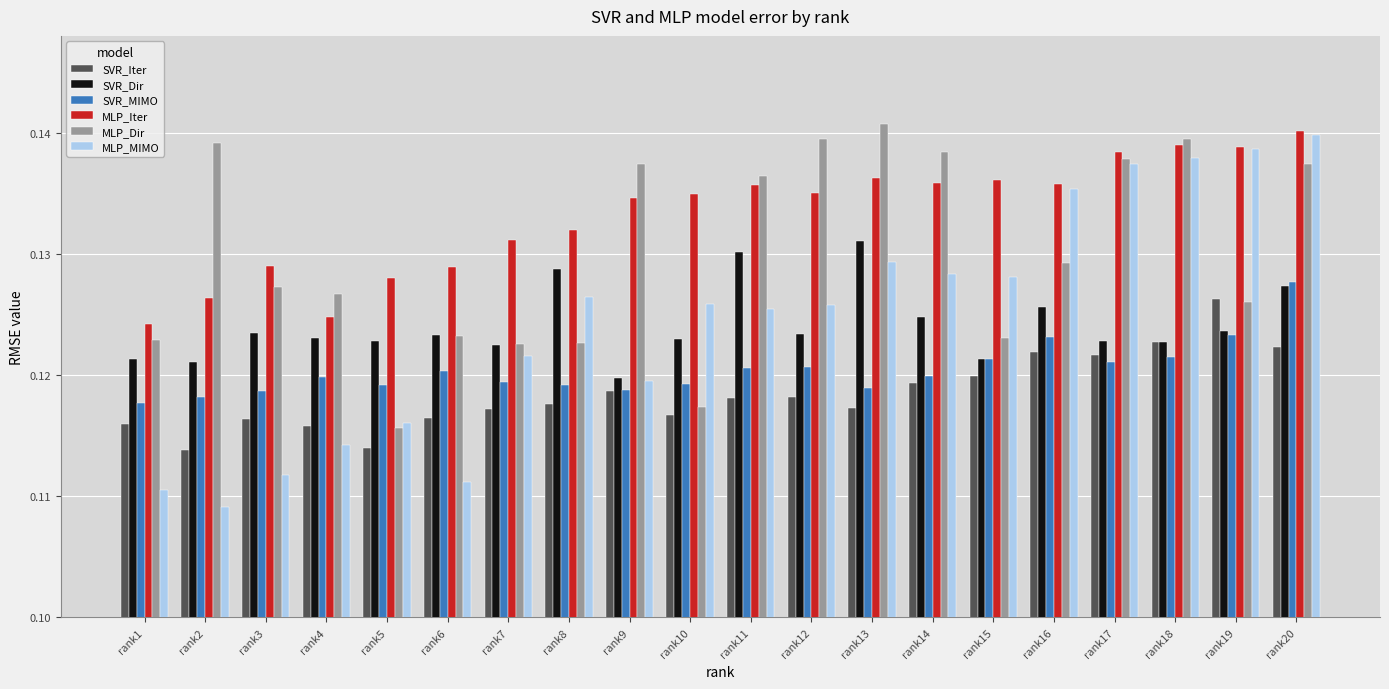

At which category does the chart reach its peak across all series?

rank13